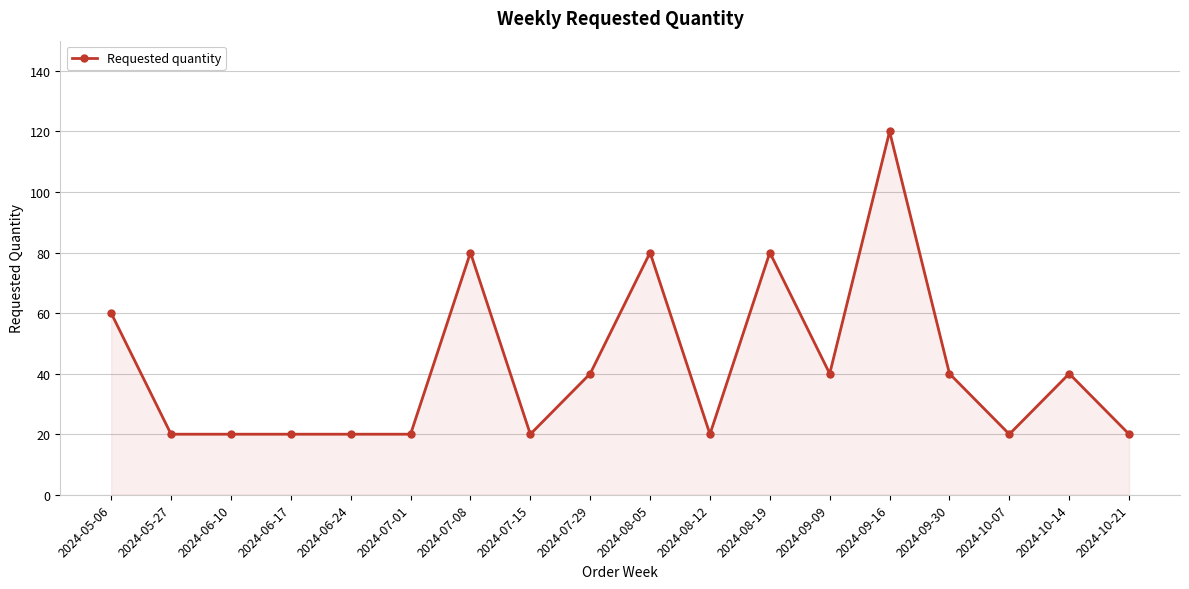

True or false: the data has more than 1 interior local peaks.

True